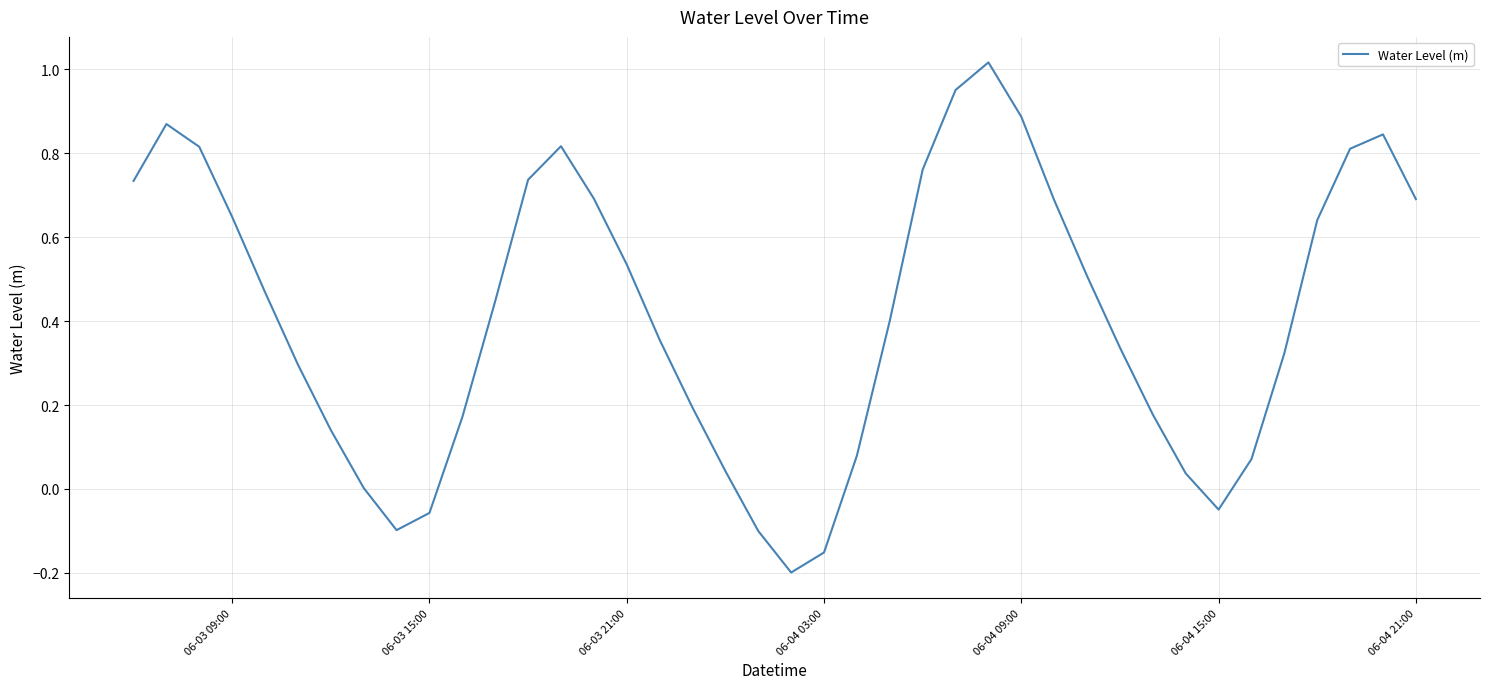

Does the chart have visible grid lines?

Yes